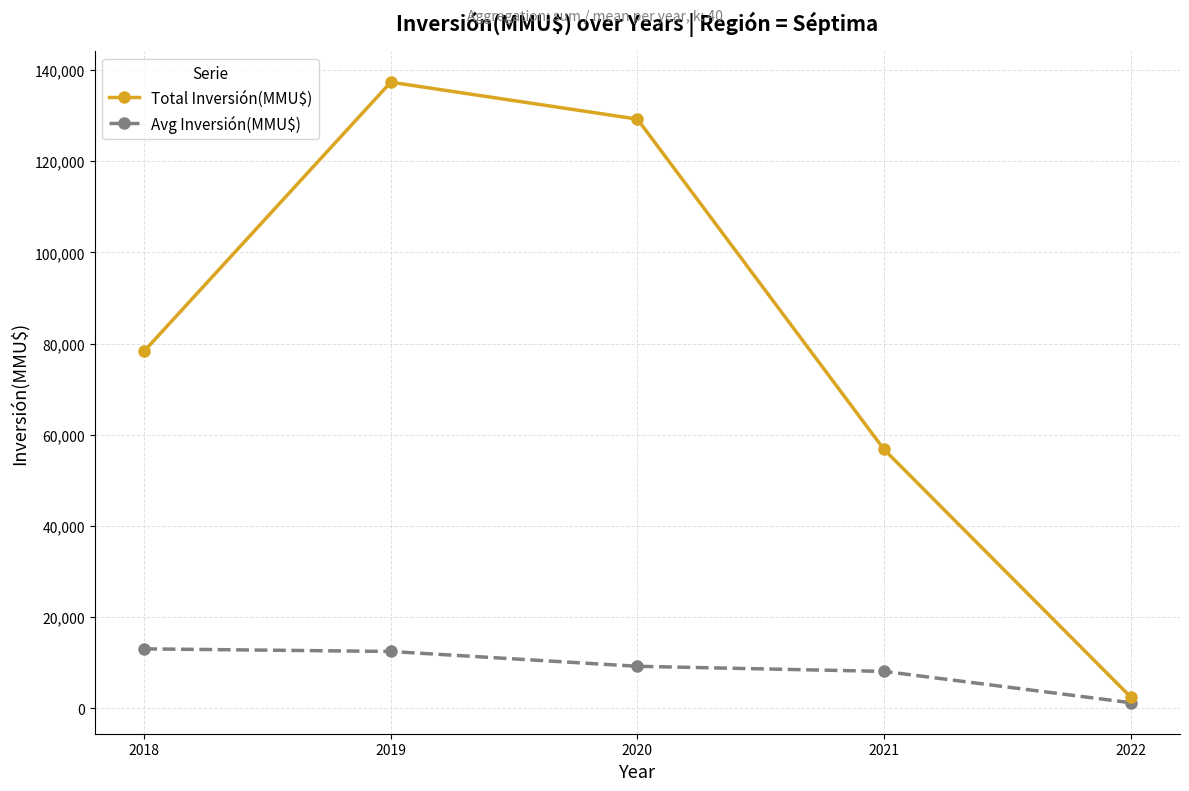

How many values in the Total Inversión(MMU$) series are below 78330?

2